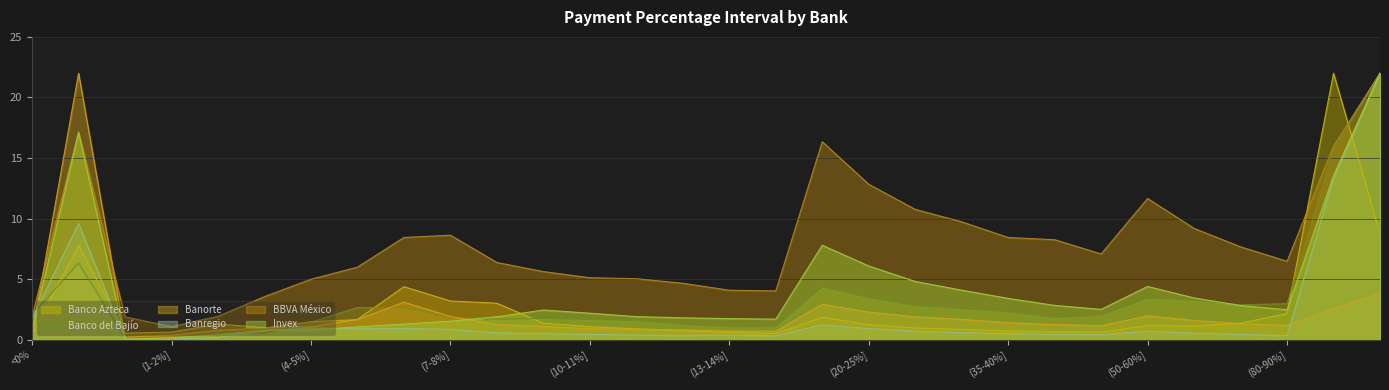

Rank the series at (12-13%] from lowest to highest value.

Banregio, Banco Azteca, Banorte, Banco del Bajío, Invex, BBVA México